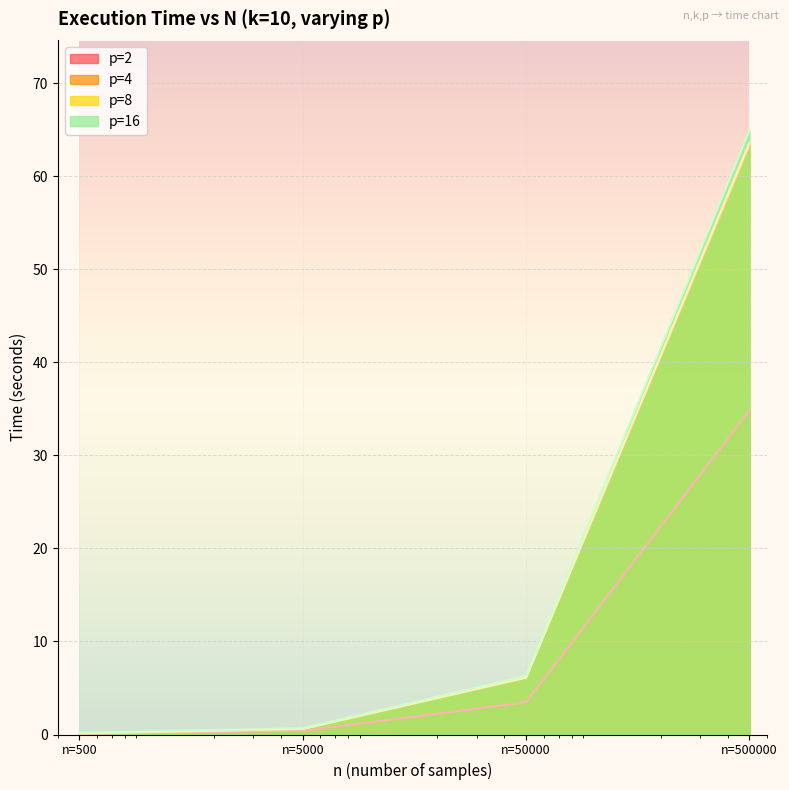

What is the average value of the p=4 series?

17.5